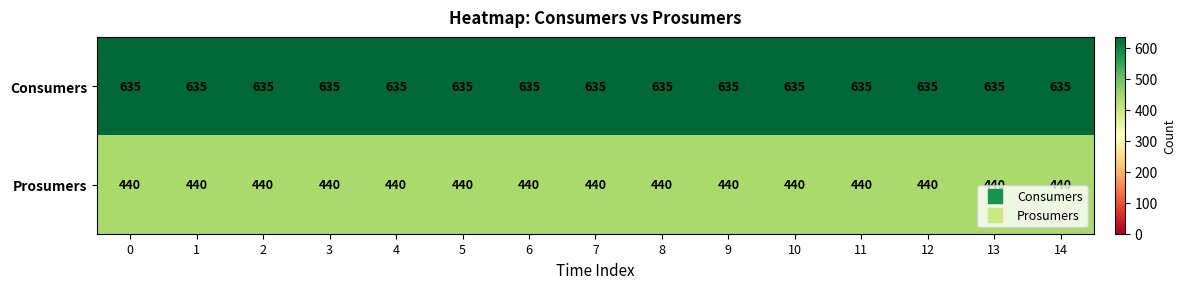

Which series has the largest total across all categories?

Consumers